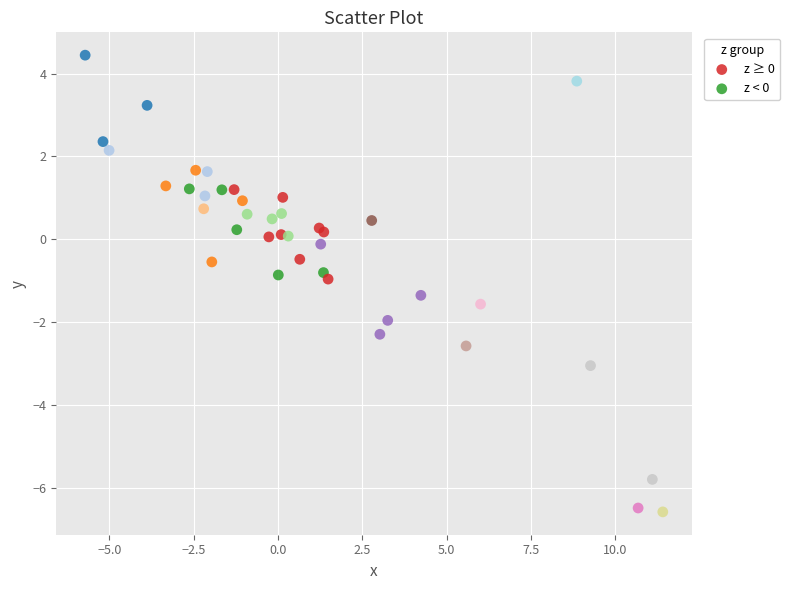

Which series has the largest Y range (max minus min)?

z ≥ 0